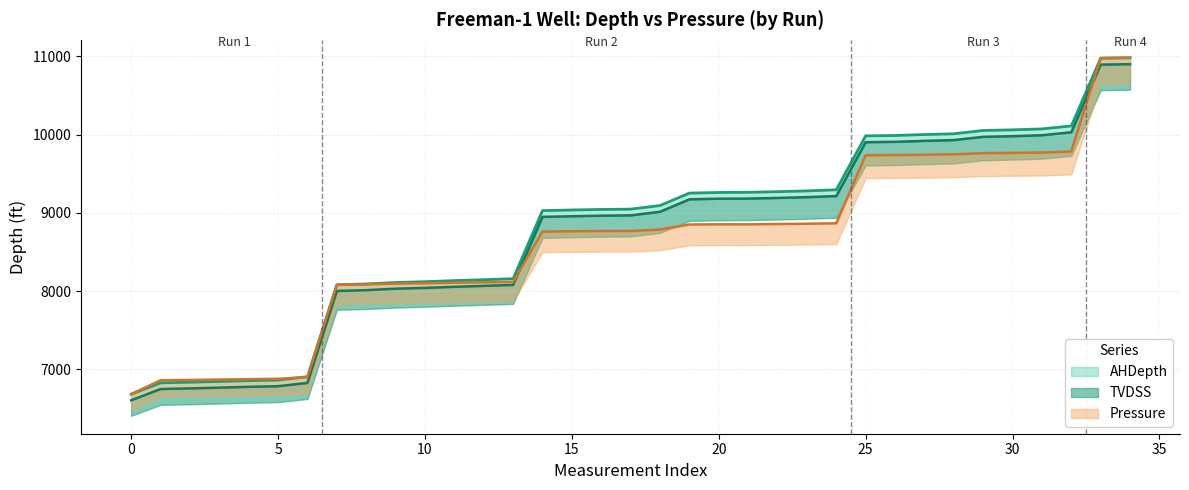

Which series has the largest total across all categories?

AHDepth